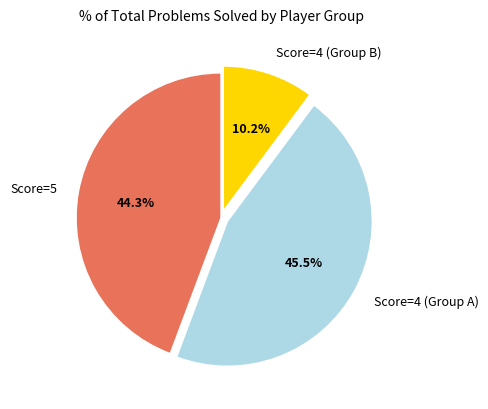

To the nearest percent, what is the average slice percentage?

33%